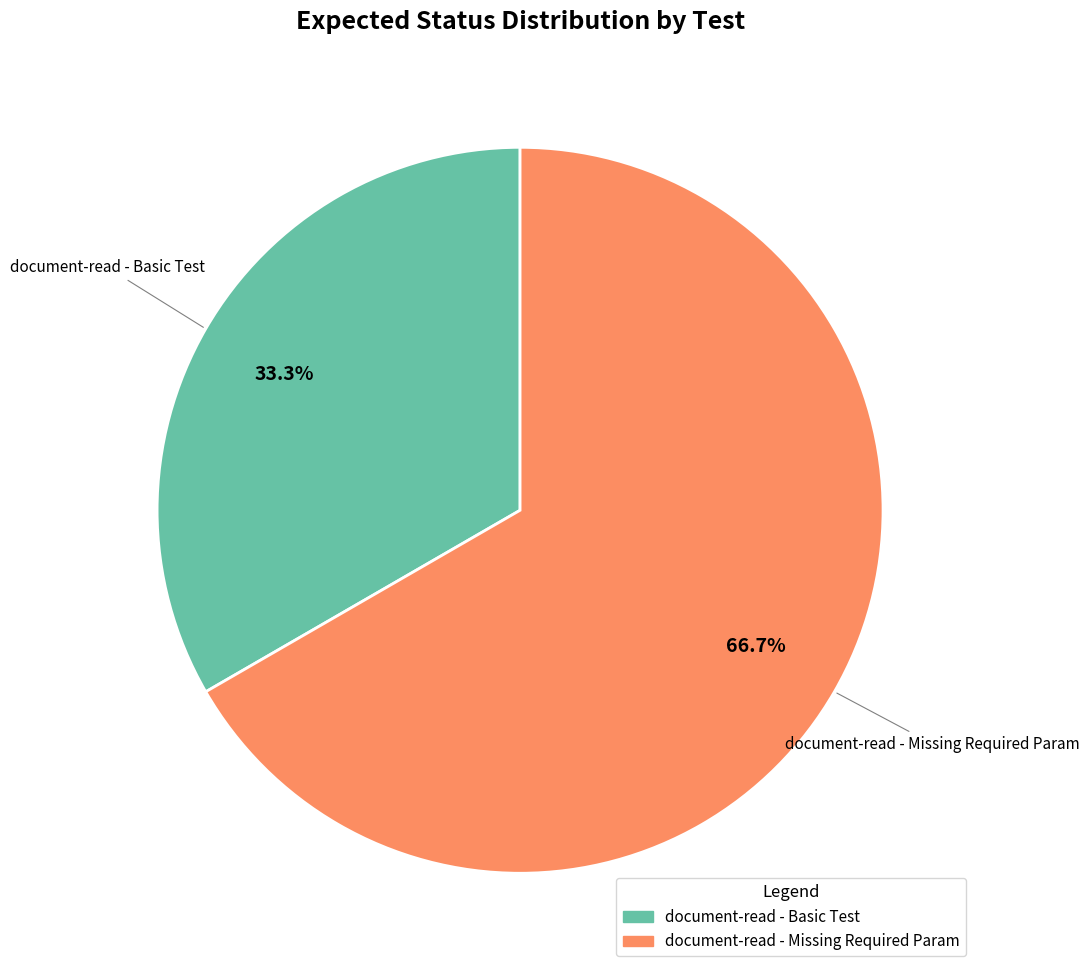

To the nearest percent, what is the difference between the largest and smallest slice percentages?

33%